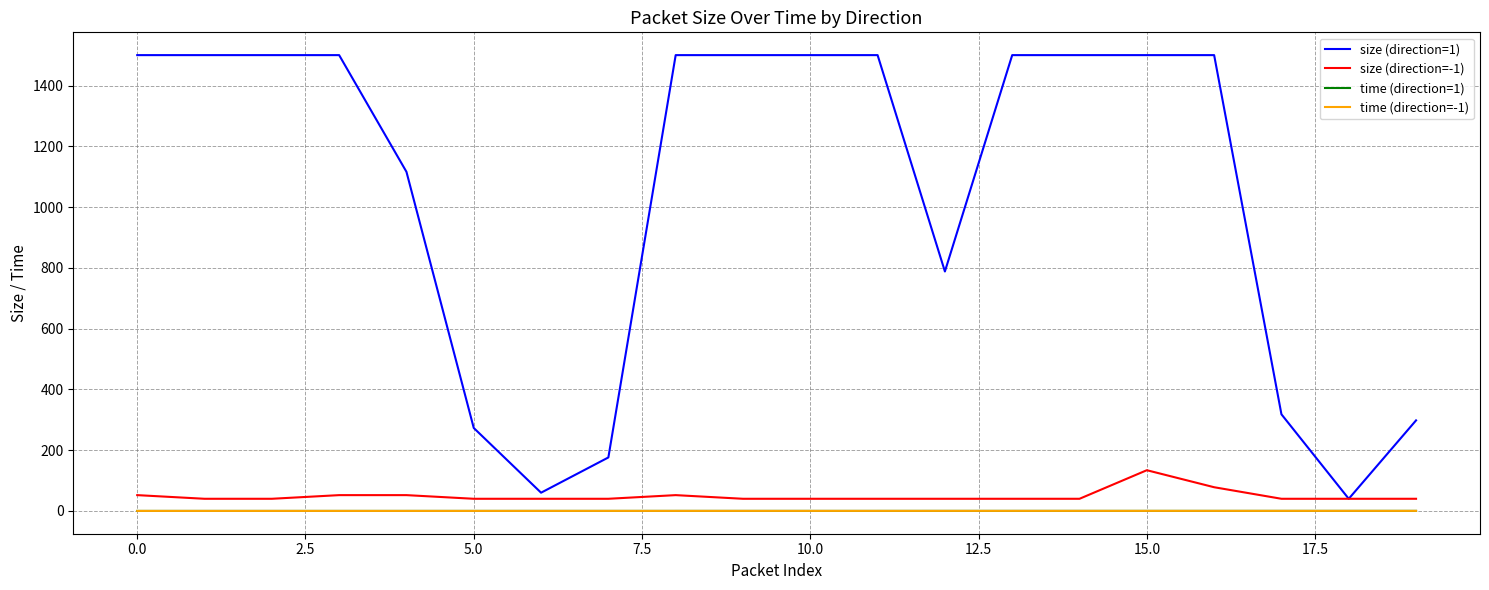

Which series has the largest total across all categories?

size (direction=1)